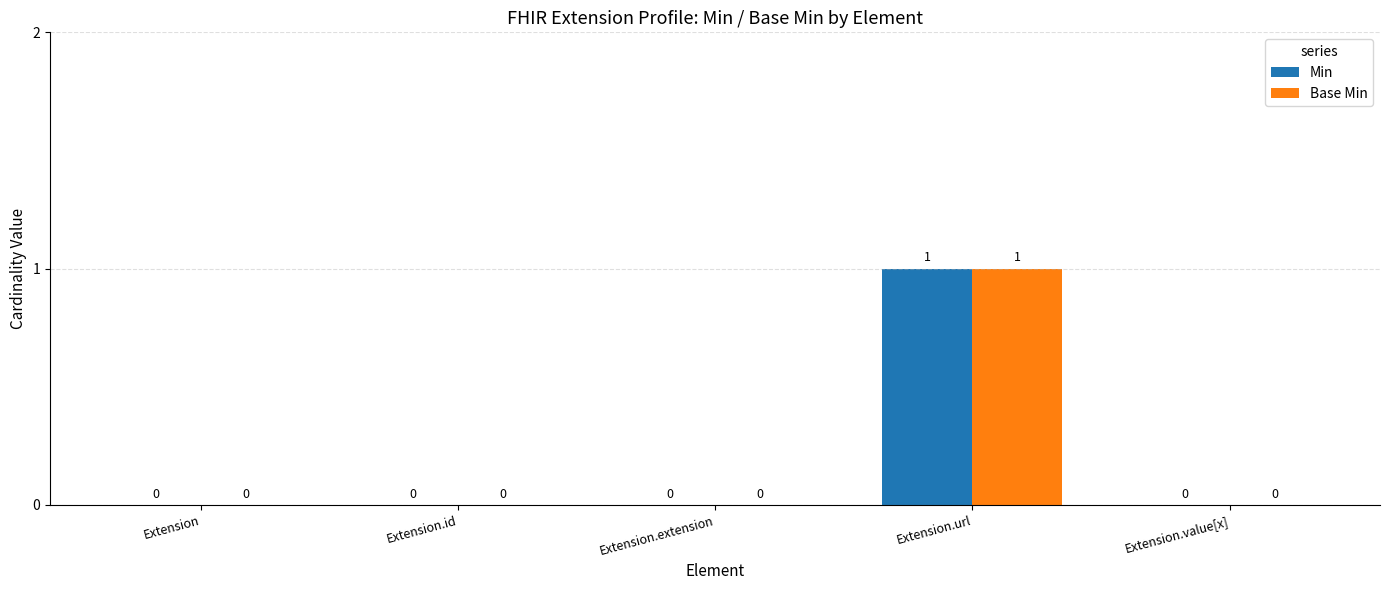

How many Base Min values are between 0 and 1?

5